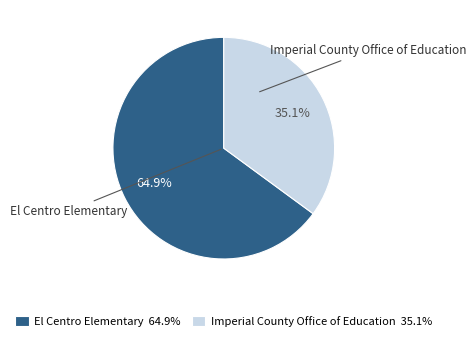

Which slice is the smallest?

Imperial County Office of Education